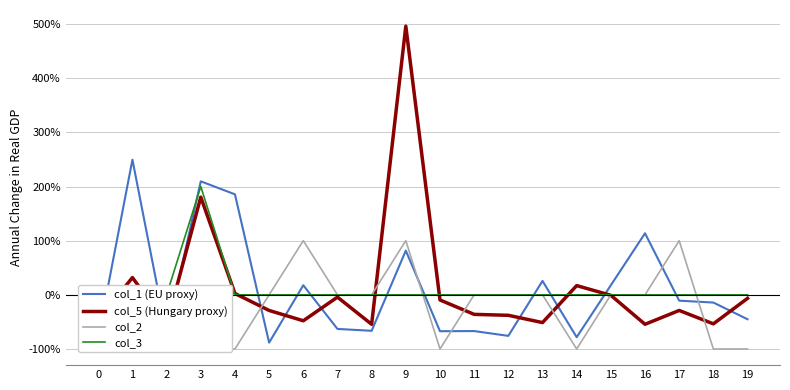

Is it true that col_1 (EU proxy) equals 0.8 at 4?

False